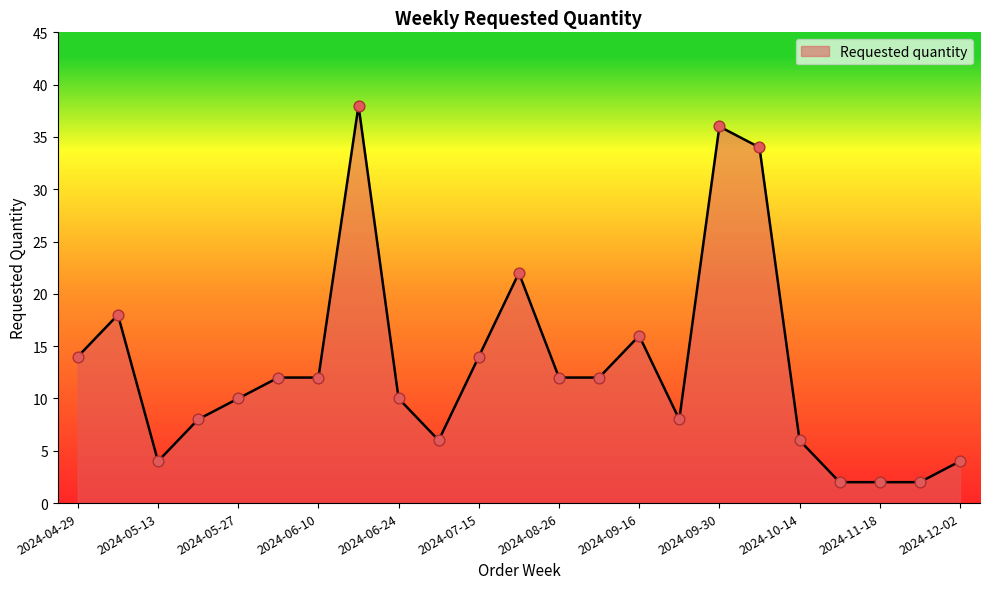

How many lines are shown in the chart?

1